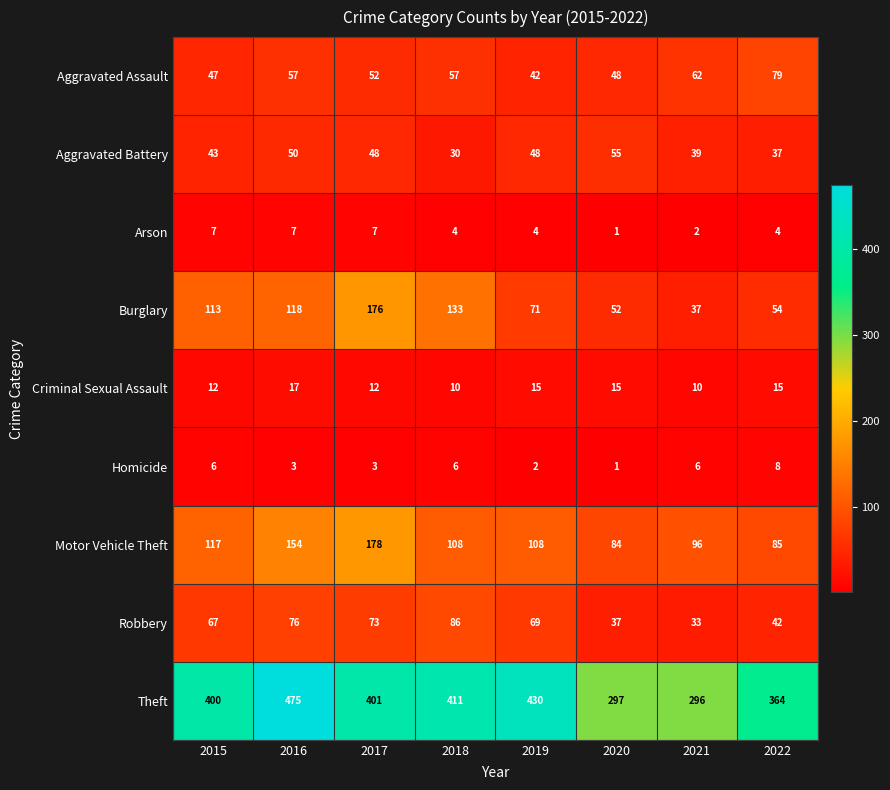

Count the number of data series in this chart.

9